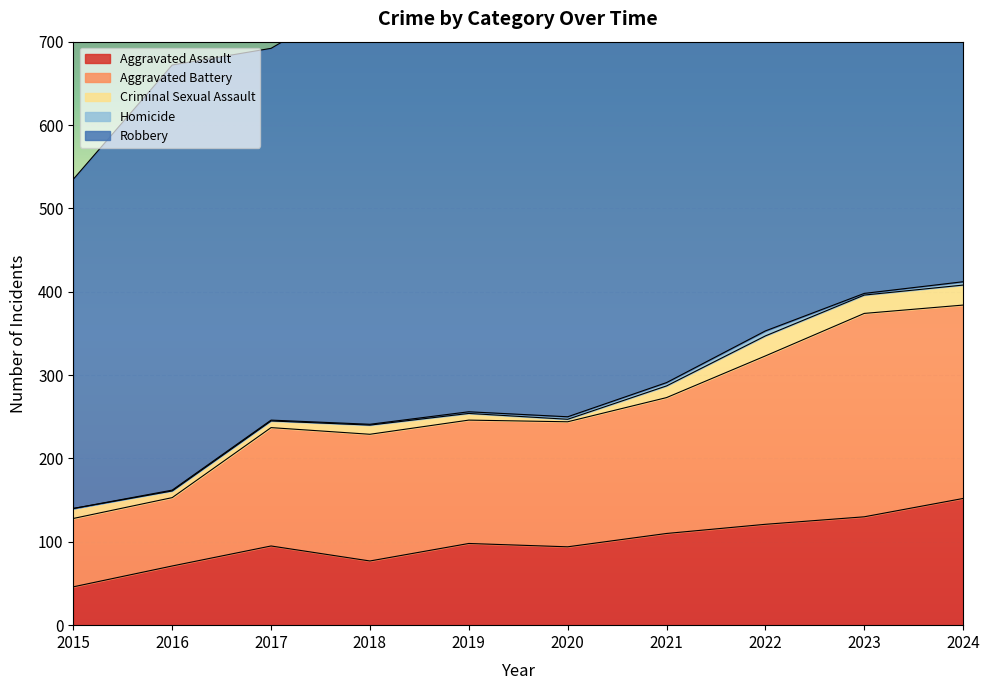

True or false: Aggravated Assault has a value of 77 at 2018.

True